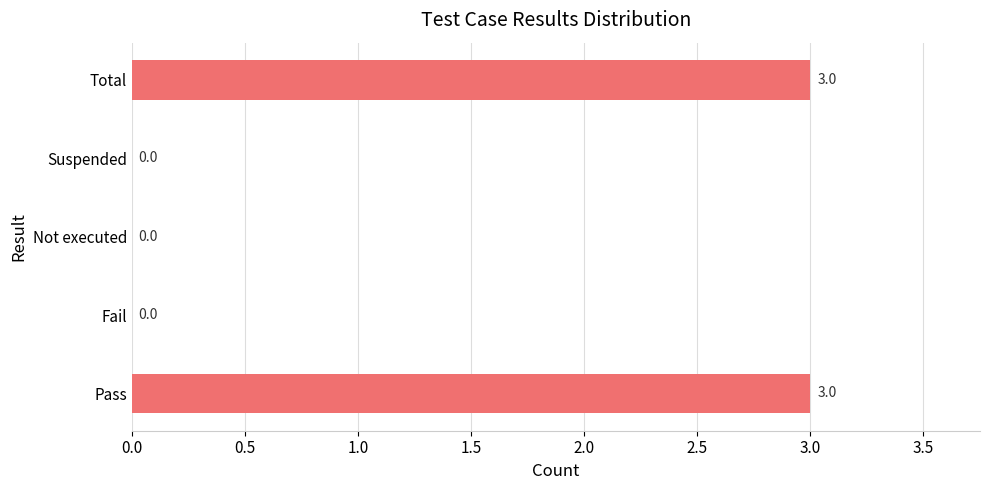

Reading top to bottom, list all the values displayed in this chart.

Total=3	Suspended=0	Not executed=0	Fail=0	Pass=3